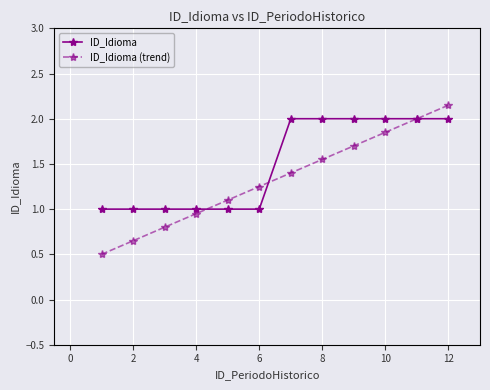

List the series in order of their peak value, lowest first.

ID_Idioma, ID_Idioma (trend)